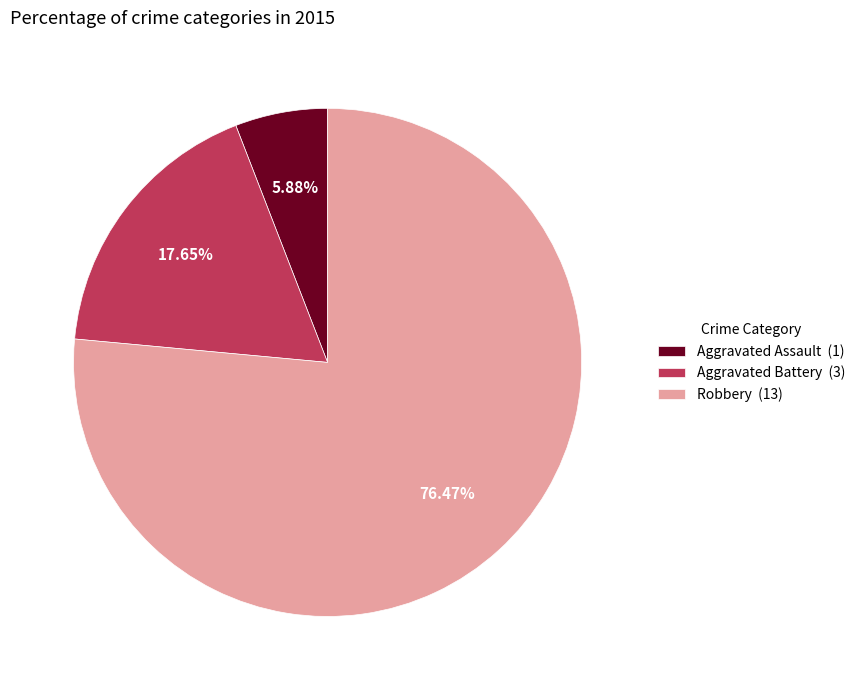

True or false: Aggravated Battery accounts for 18% of the total.

True